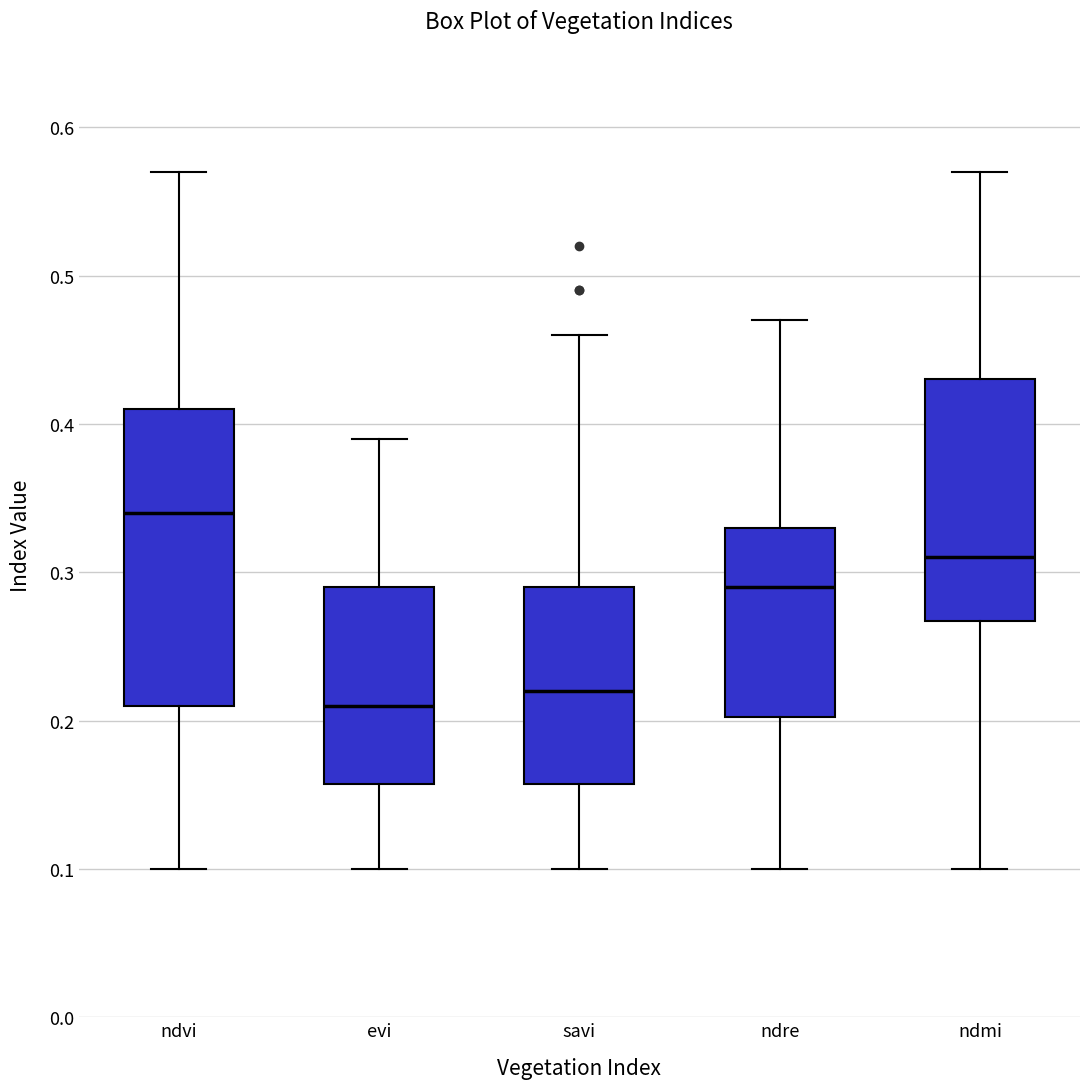

Reading left to right, read every box against the y-axis: the position of its median line, the range the box covers, and the ends of its whiskers. The values are not printed on the chart, so give them approximately, as read against the axis.

ndvi: median 0.34, box 0.21 to 0.41, whiskers 0.10 to 0.57
evi: median 0.21, box 0.16 to 0.29, whiskers 0.10 to 0.39
savi: median 0.22, box 0.16 to 0.29, whiskers 0.10 to 0.46
ndre: median 0.29, box 0.20 to 0.33, whiskers 0.10 to 0.47
ndmi: median 0.31, box 0.27 to 0.43, whiskers 0.10 to 0.57